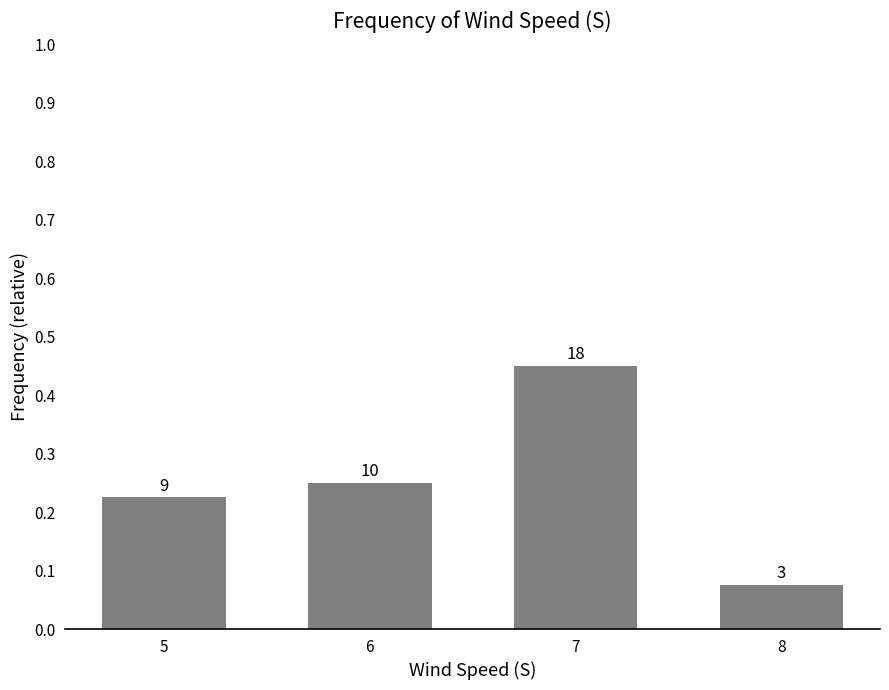

Count the values in the range 0 to 1.

4